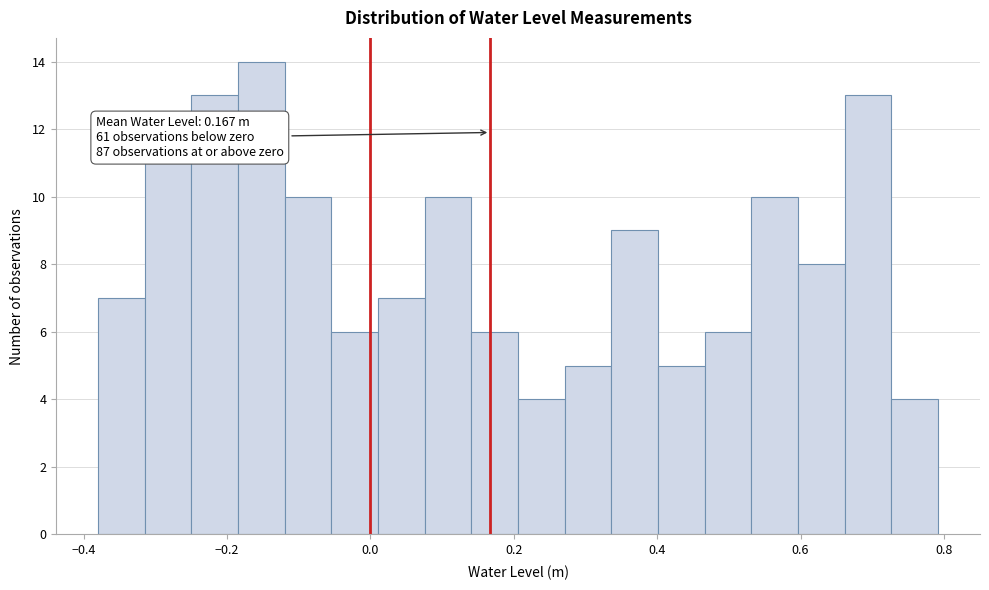

Read against the x-axis, roughly where is the centre of the tallest bar?

-0.16